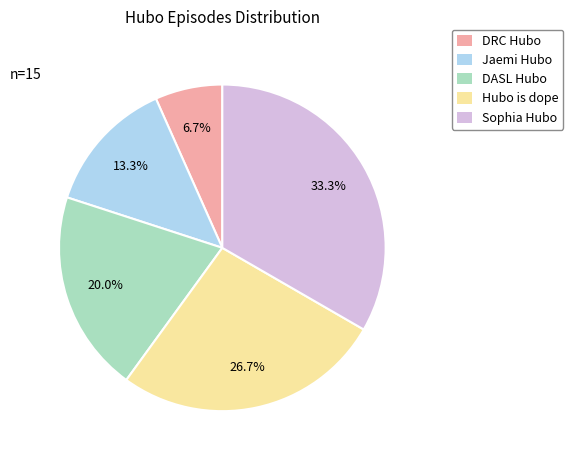

Is Hubo is dope the majority of the pie?

No